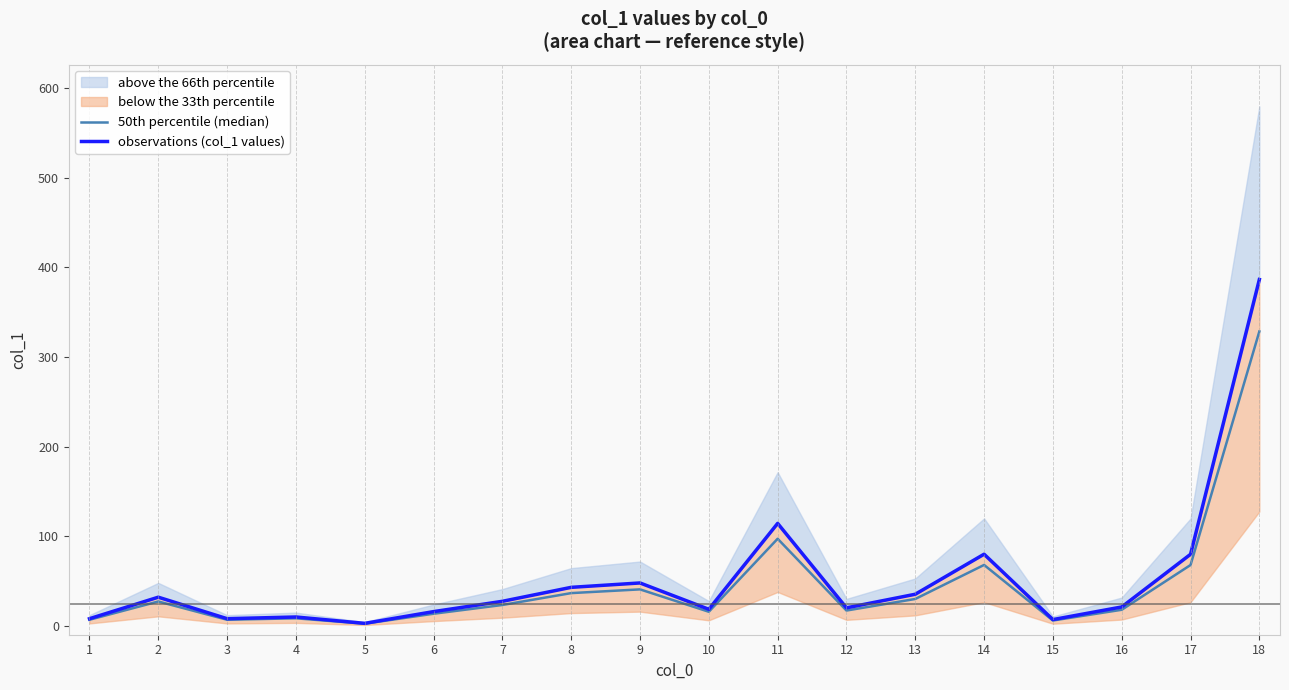

Between 1 and 8, which series saw the biggest shift?

observations (col_1 values)